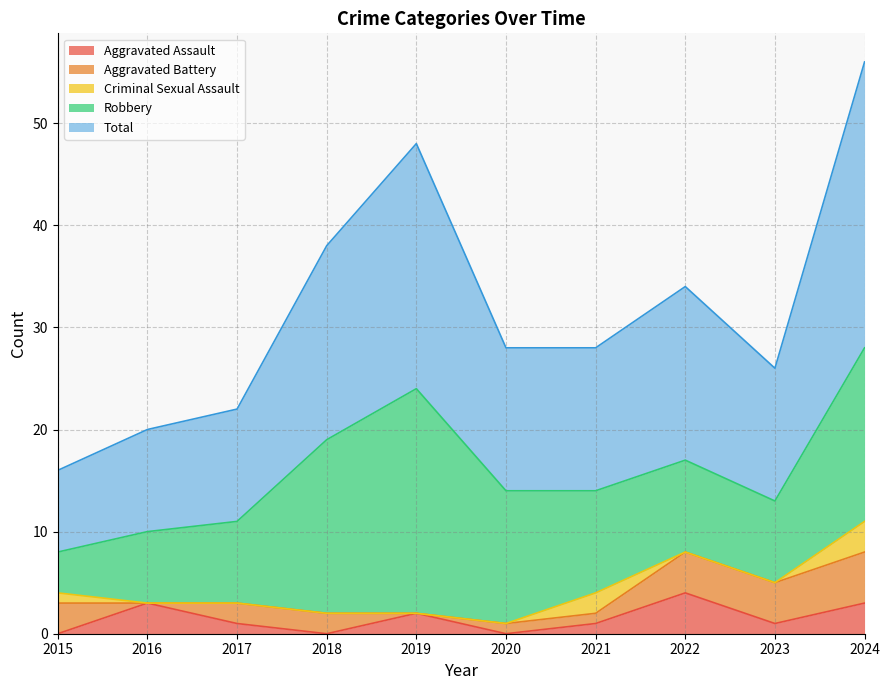

How many values in the Total series are below 14?

4